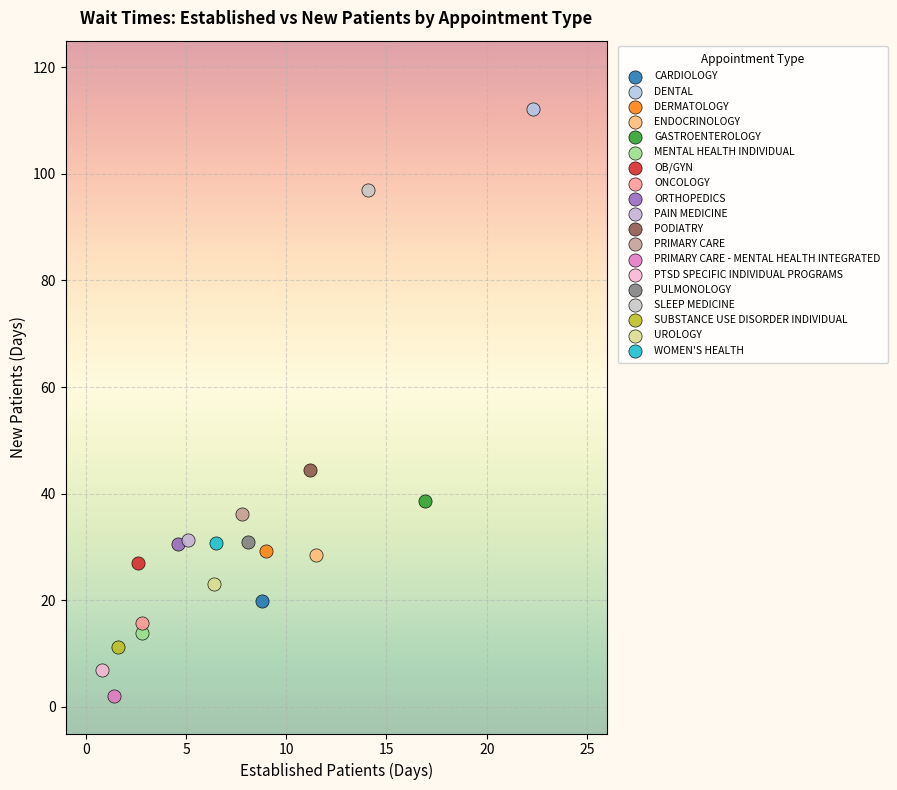

Which series reaches the maximum Y coordinate?

DENTAL